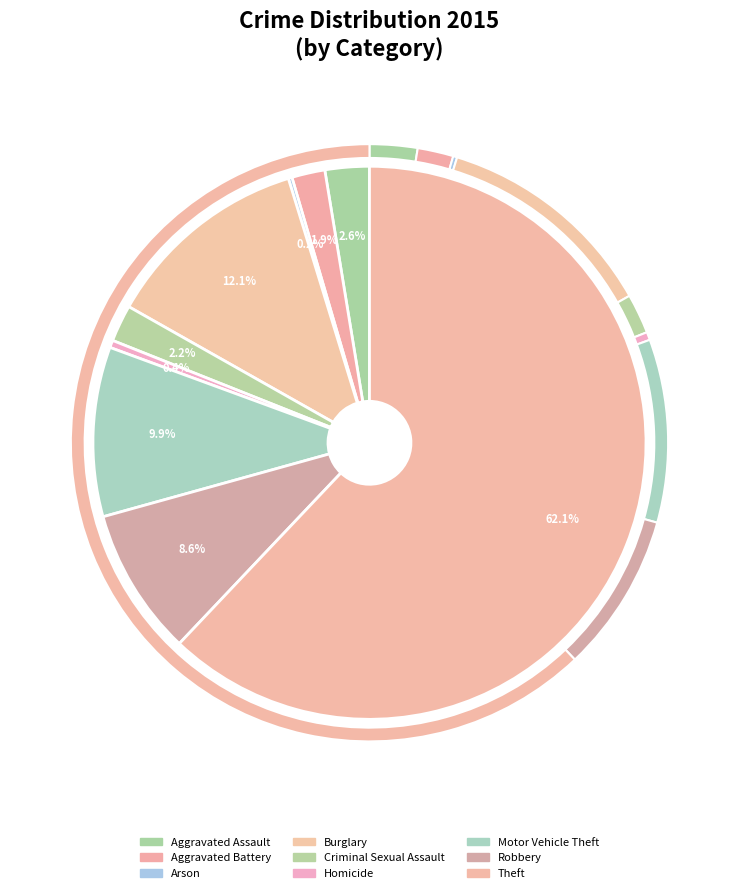

Which has a higher value, Burglary or Aggravated Assault?

Burglary